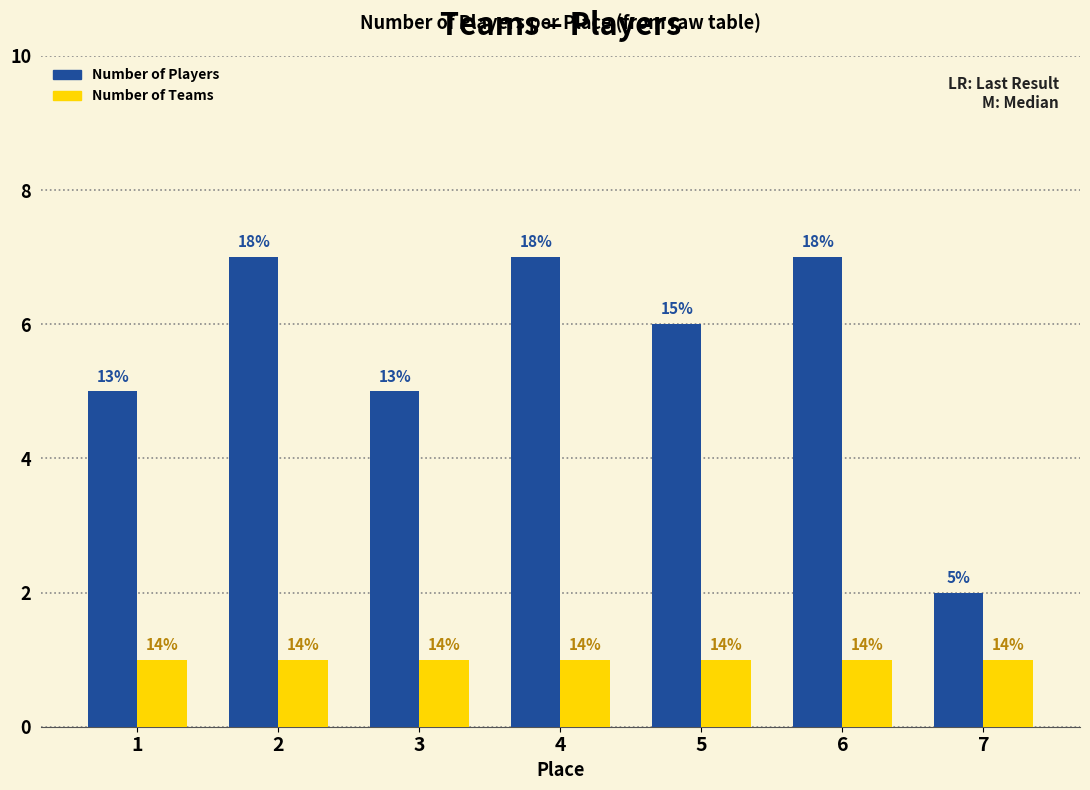

True or false: Number of Teams has a value of 1 at 3.

False